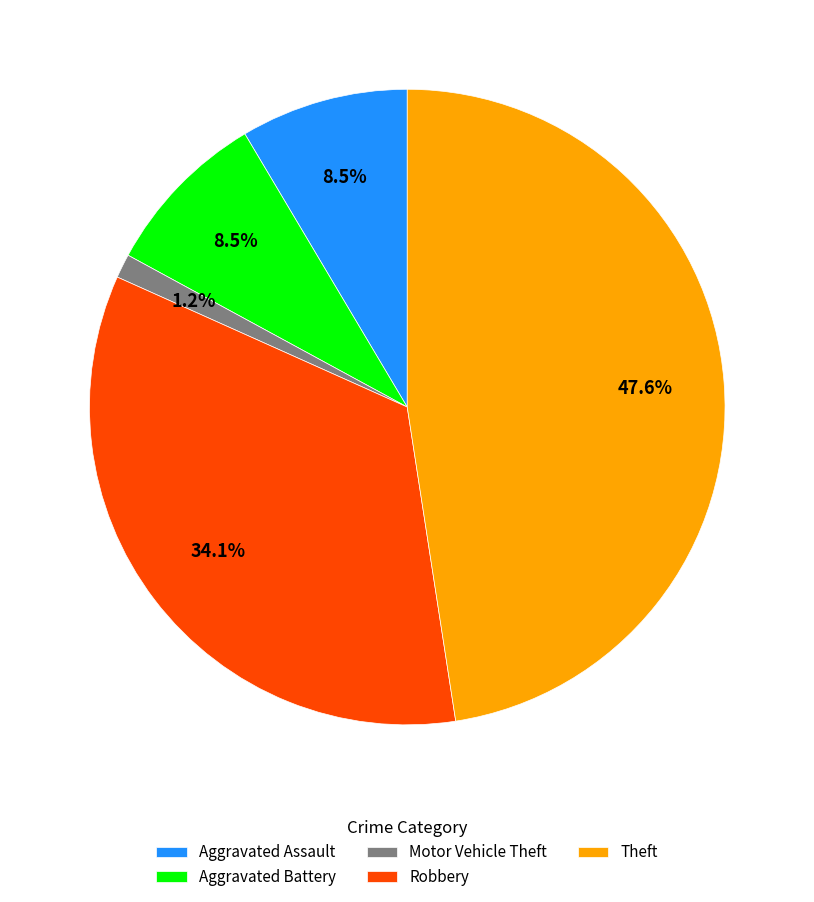

To the nearest percent, what is the average slice percentage?

20%